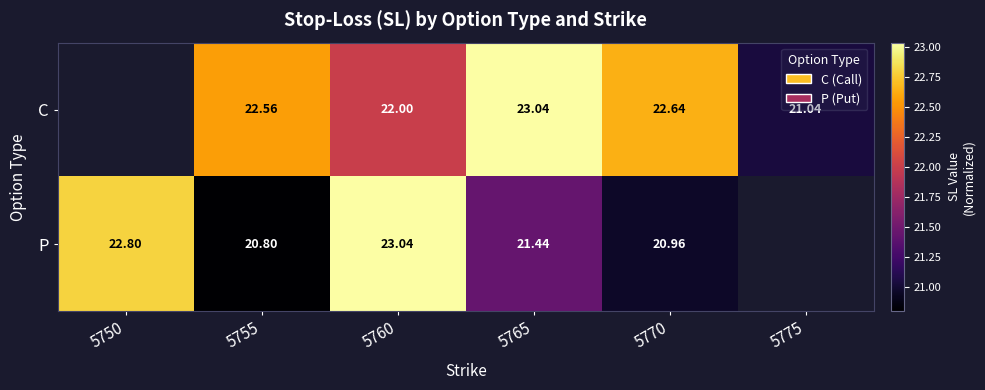

How many data points in P are above 22?

2